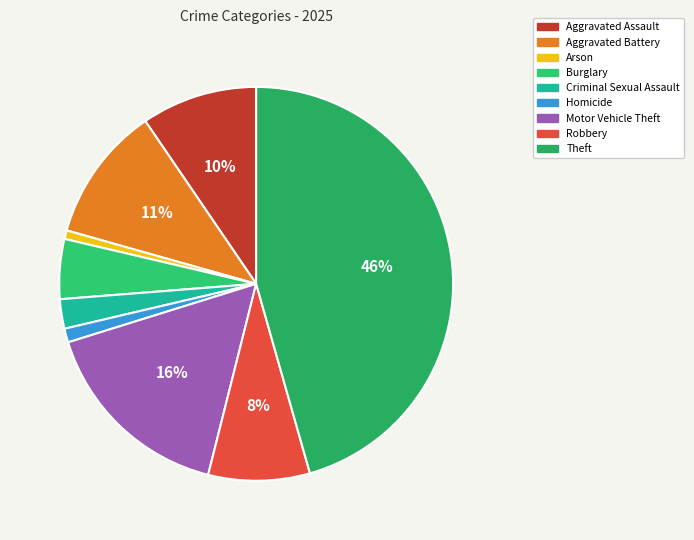

How many slices are in this pie chart?

9